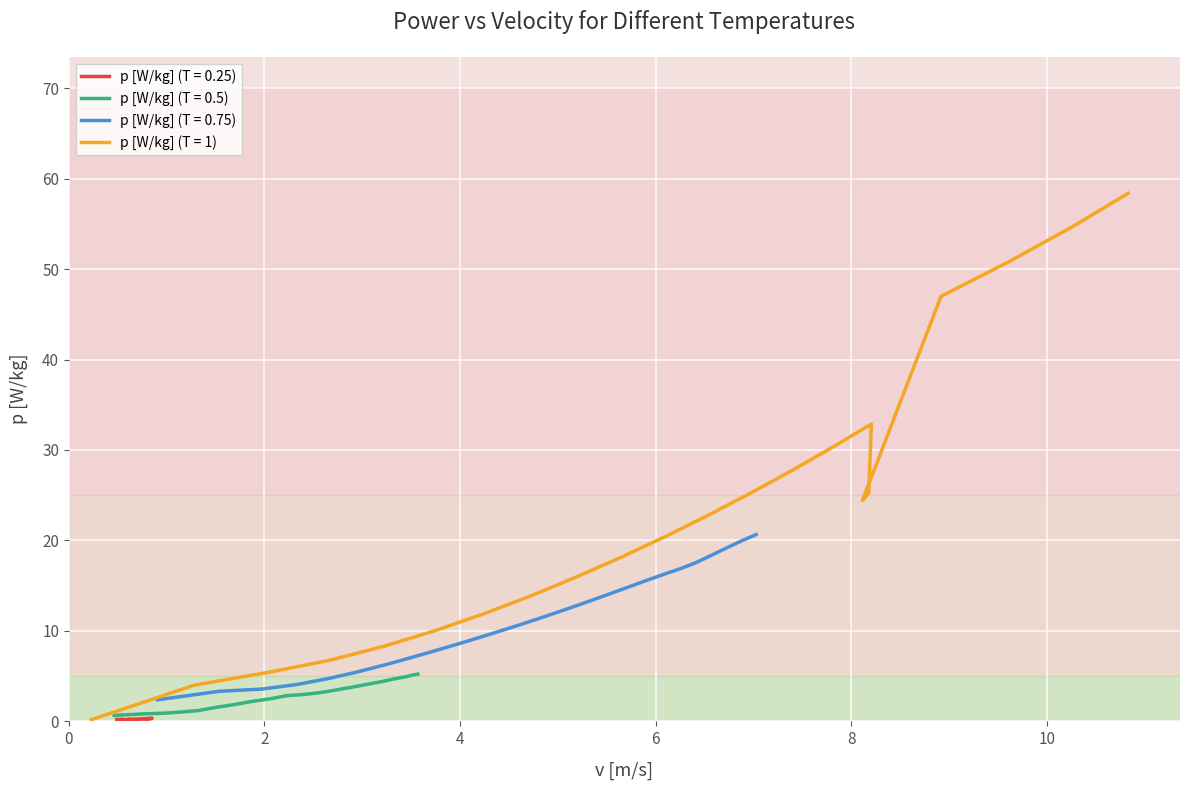

True or false: p [W/kg] (T = 0.5) has more than 1 interior local peaks.

False